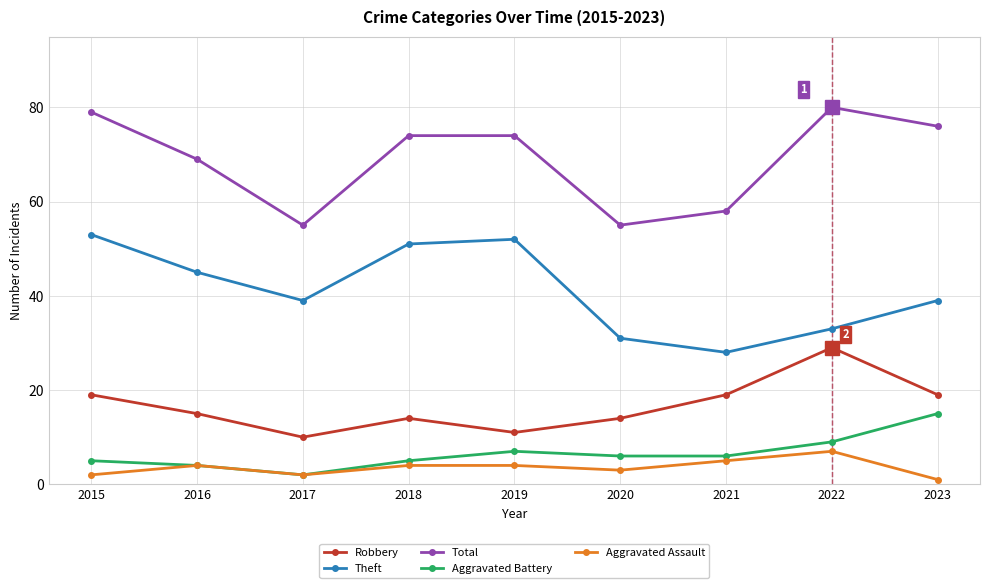

What is the total value across all series at 2019?

148